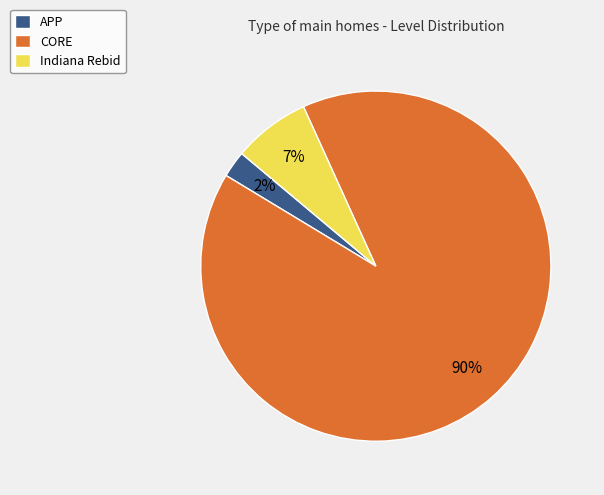

Is there a majority slice in this chart?

Yes